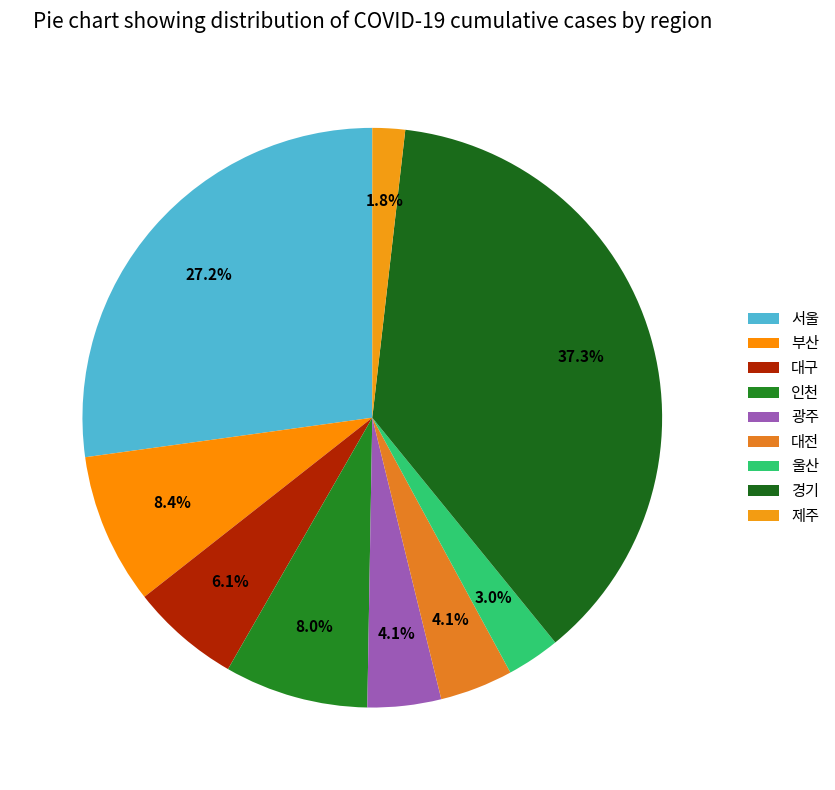

The 경기 slice represents 37% of the pie. True or false?

True